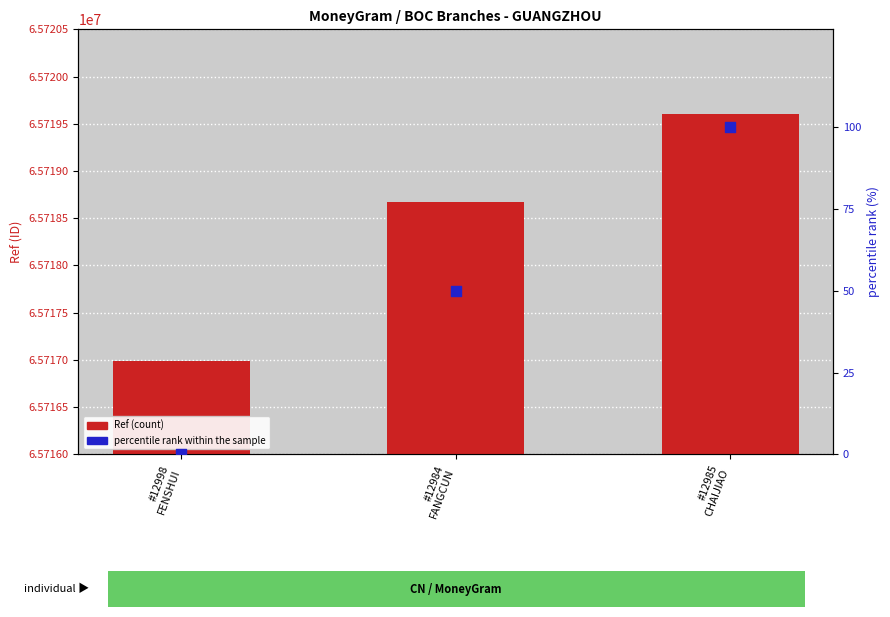

At how many categories does at least one series exceed 4984488?

3